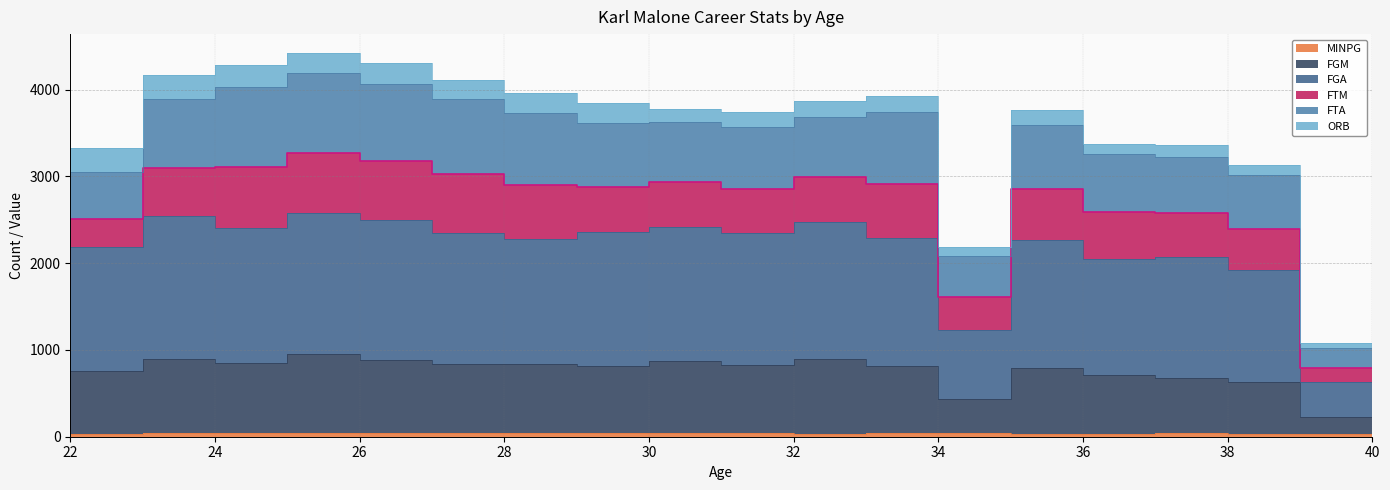

What is the average value of the FGM series?

749.1